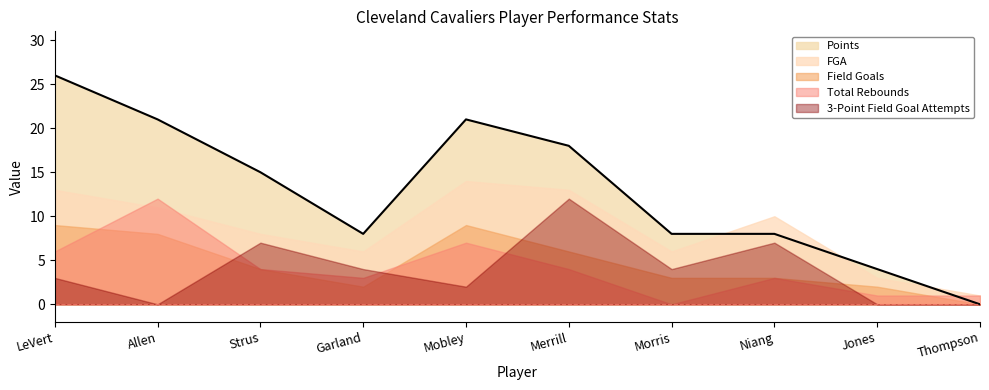

Does the chart have visible grid lines?

No